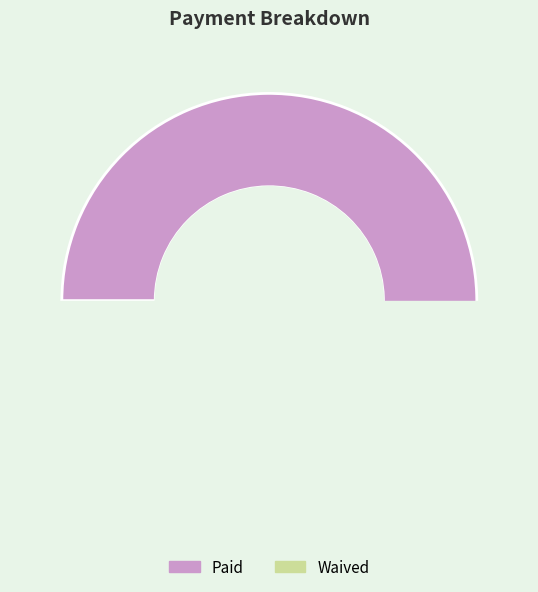

Count the number of slices in the pie.

3